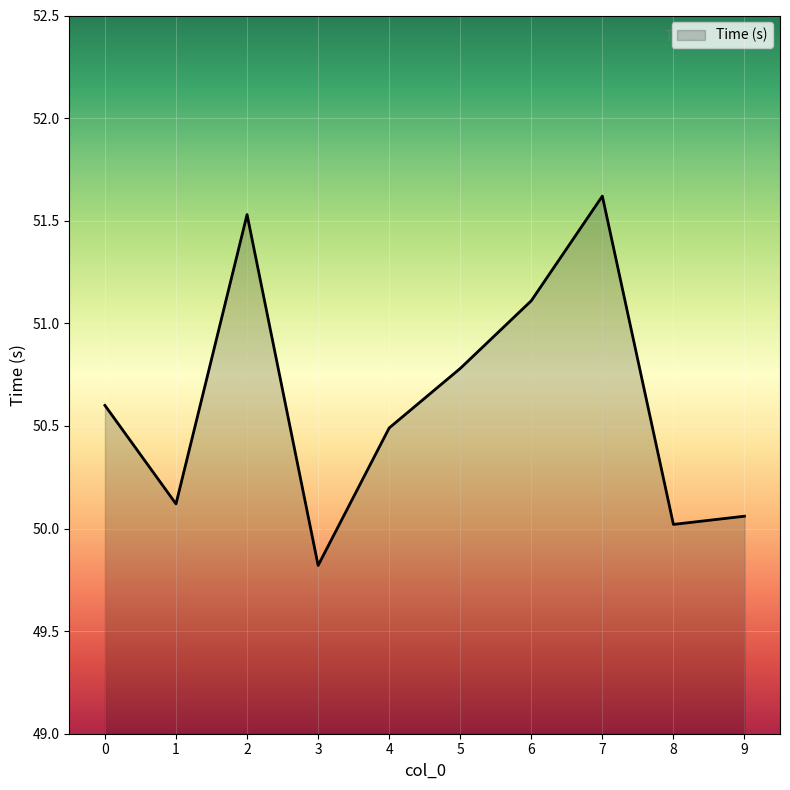

Does the chart display data point markers on the line(s)?

No